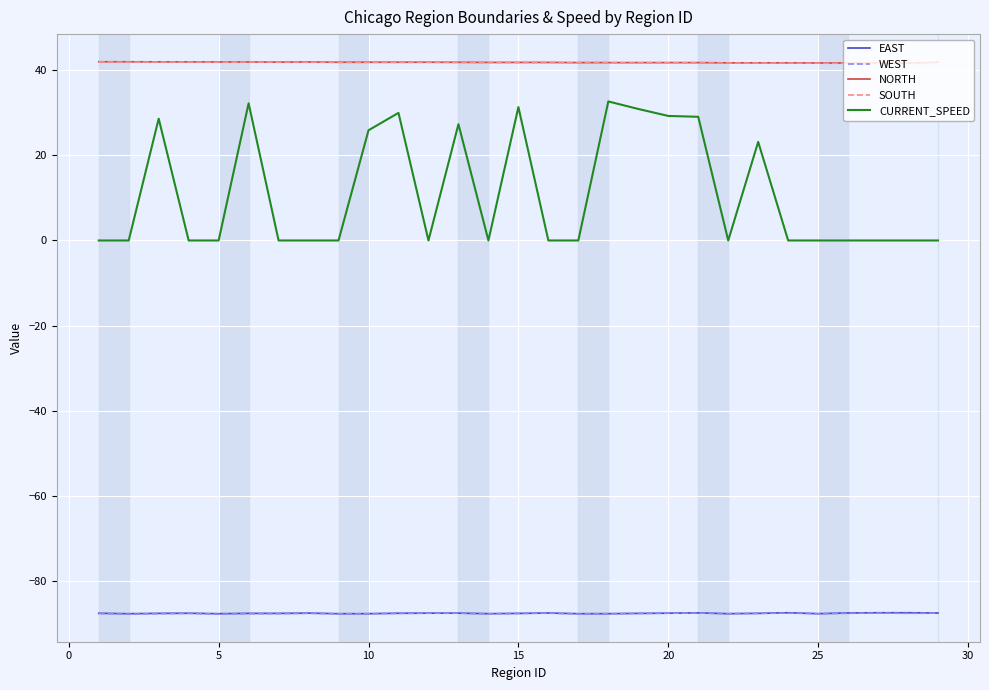

What is the lowest value of the WEST series?

-87.8